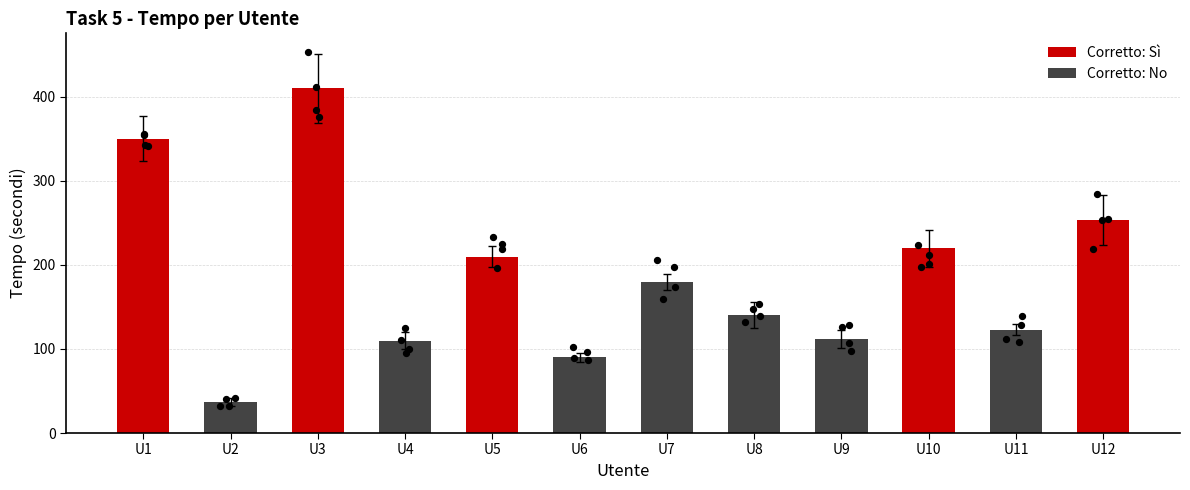

Which has a higher value, U3 or U1?

U3